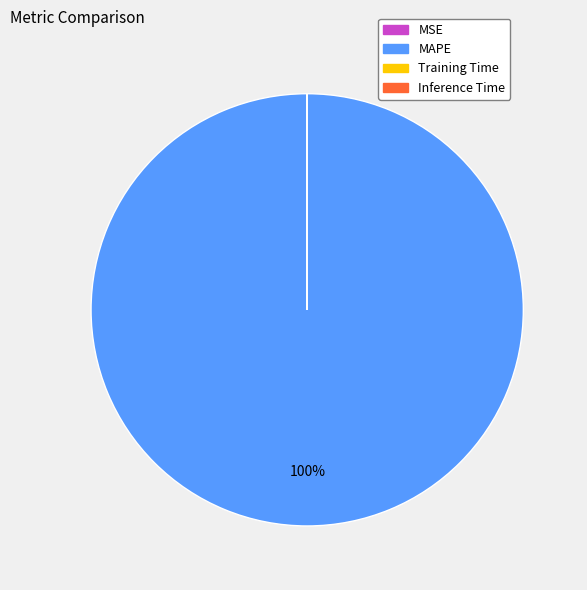

Does any single category account for the majority?

Yes